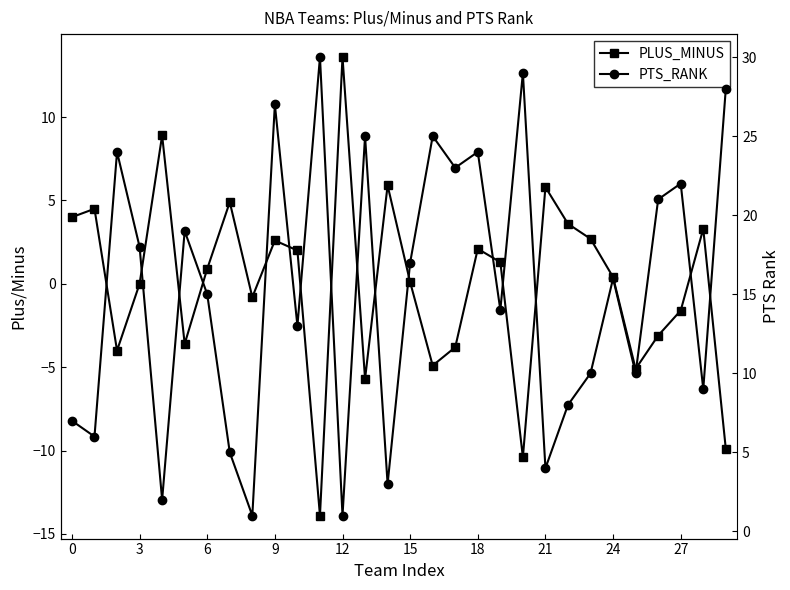

What is the difference between the PLUS_MINUS values at 27 and 24?

2.0